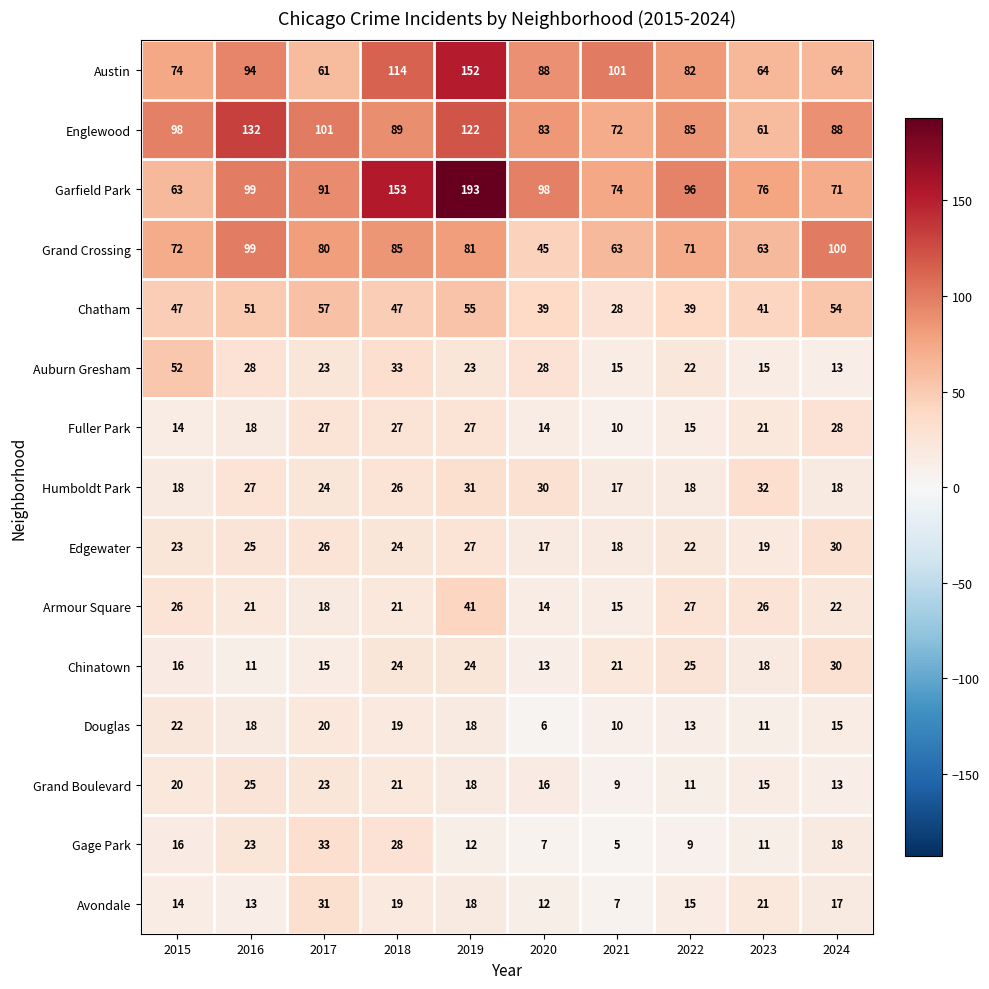

What is the average value of the Humboldt Park series?

24